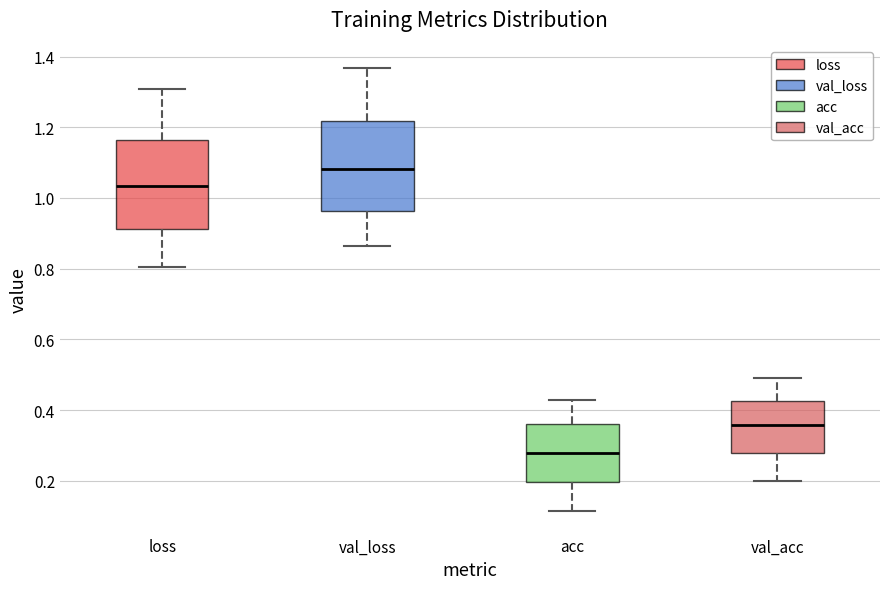

Where does the median line of the box for acc sit on the y-axis? The values are not printed on the chart, so give them approximately, as read against the axis.

0.28